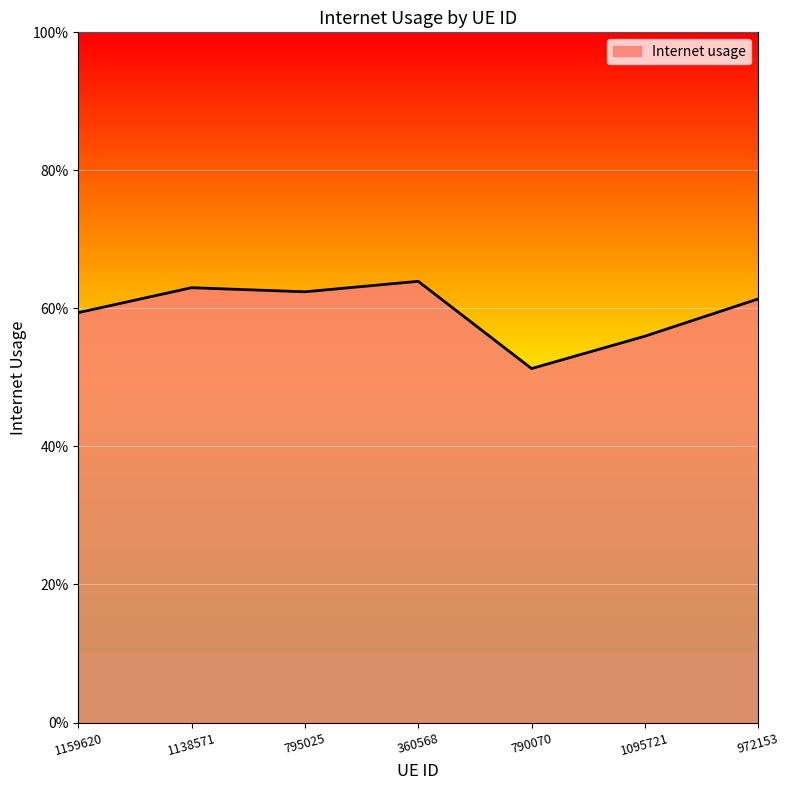

Reading right to left, transcribe all the data shown in this chart.

972153=0.6	1095721=0.6	790070=0.5	360568=0.6	795025=0.6	1138571=0.6	1159620=0.6